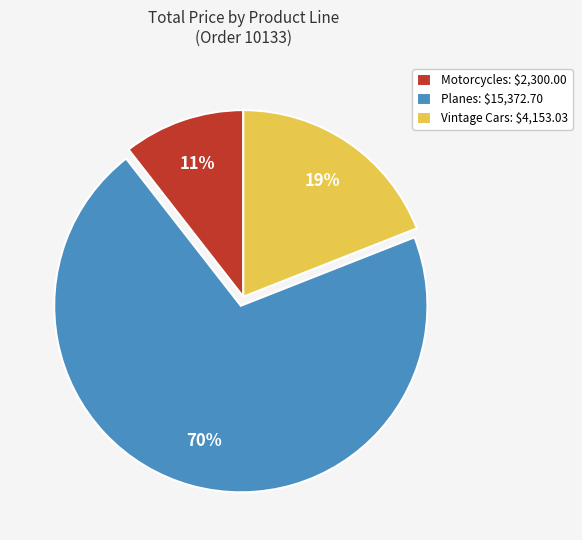

True or false: Vintage Cars: $4,153.03 accounts for 14% of the total.

False